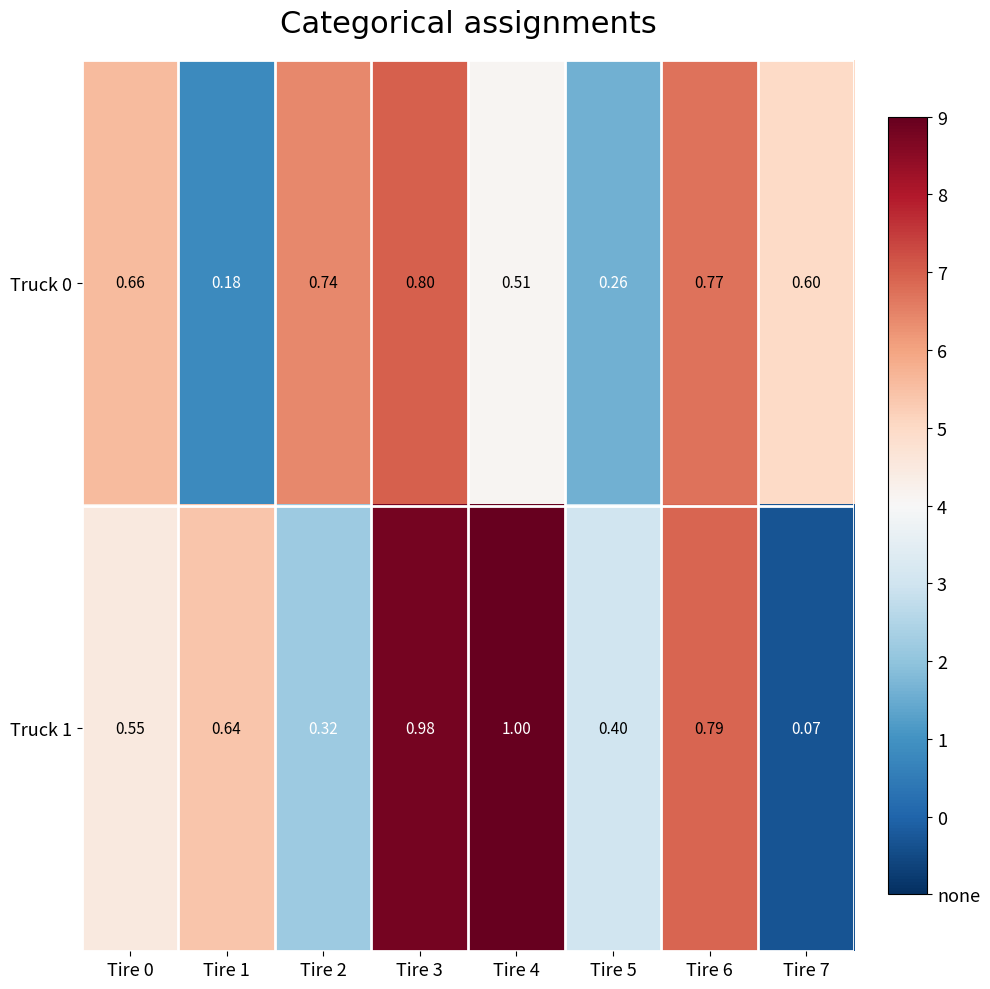

Is the value of Truck 0 at Tire 0 greater than the value of Truck 1 at Tire 2?

Yes